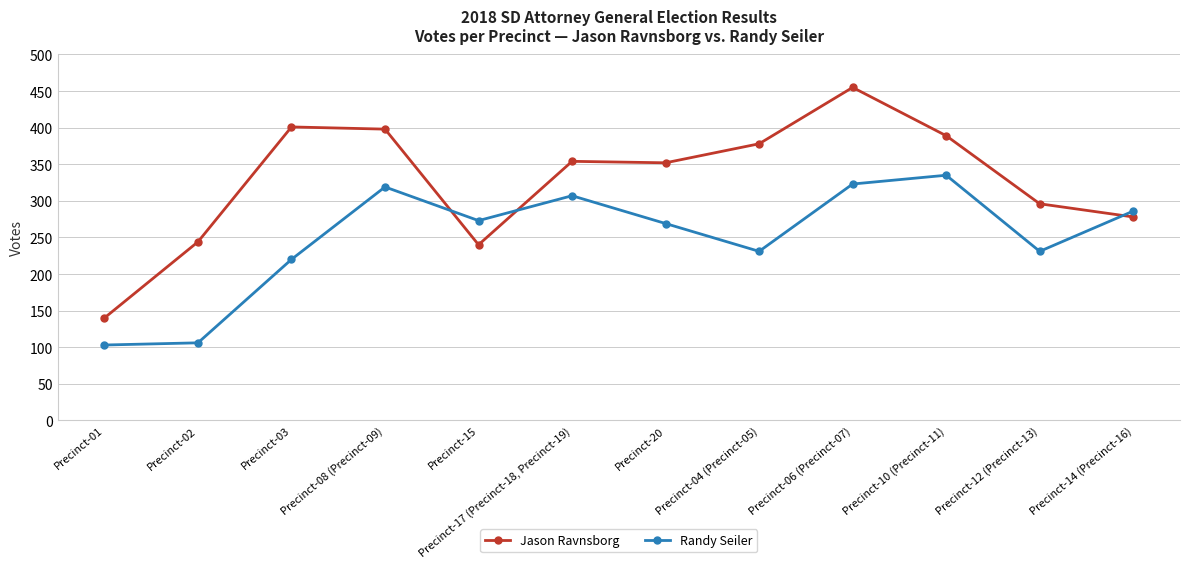

What is the difference between the maximum and second lowest values in the Jason Ravnsborg series?

215